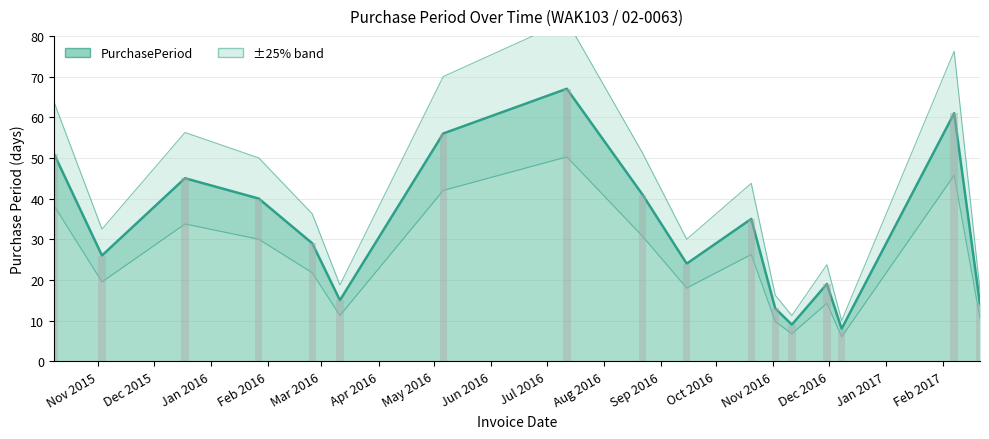

What is the change in value from 2015-11-03 to 2016-03-11?

-11